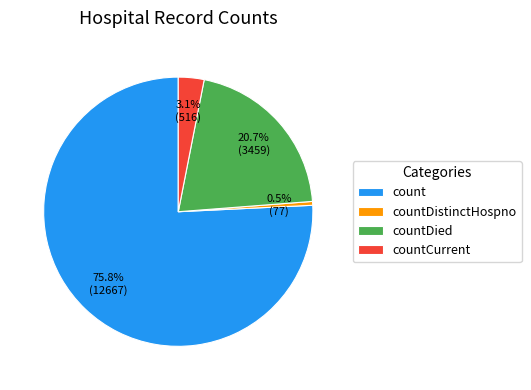

What is the largest slice in the pie chart?

count